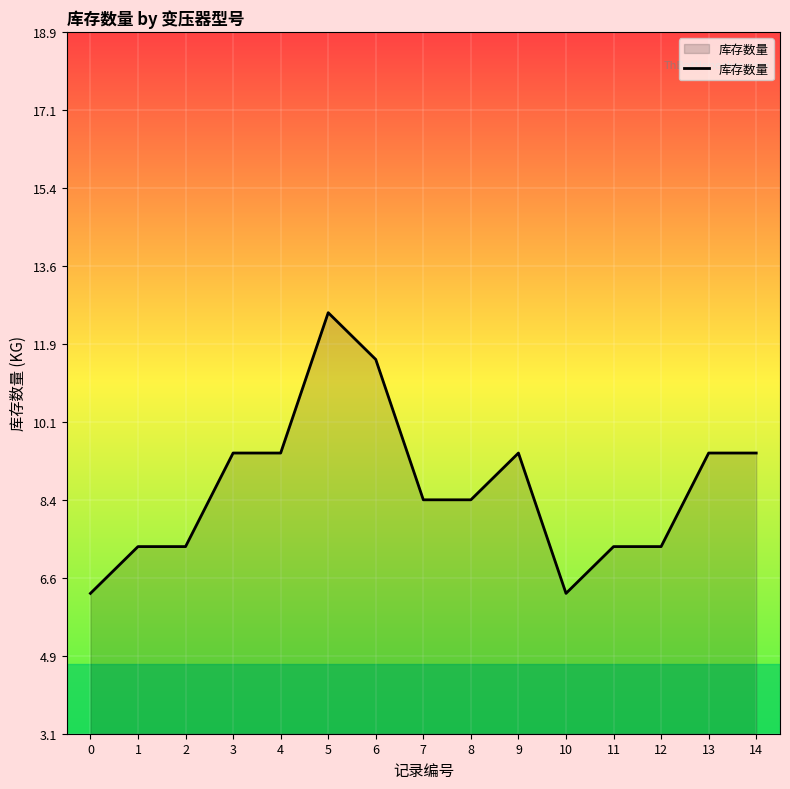

What is the greatest value displayed?

12.6